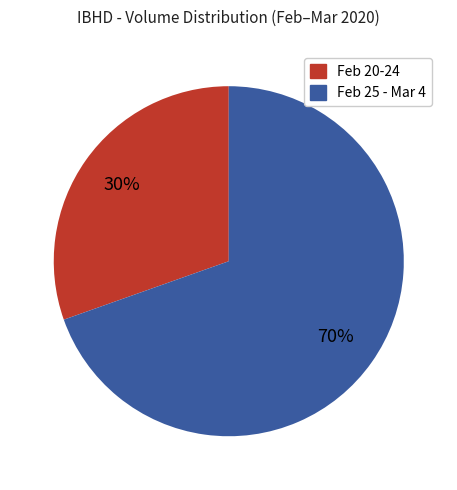

To the nearest percent, what is the combined percentage of Feb 25 - Mar 4 and Feb 20-24?

100%